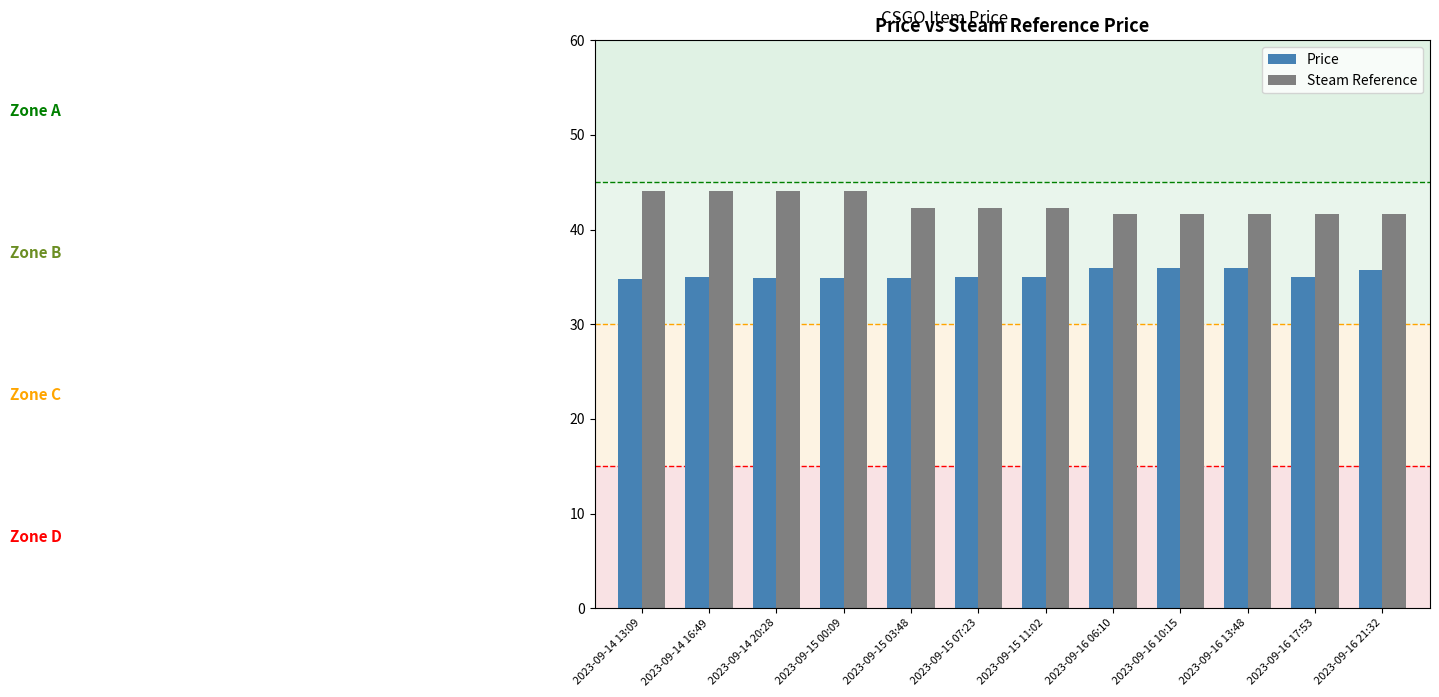

List the series in order of their peak value, highest first.

Steam Reference, Price